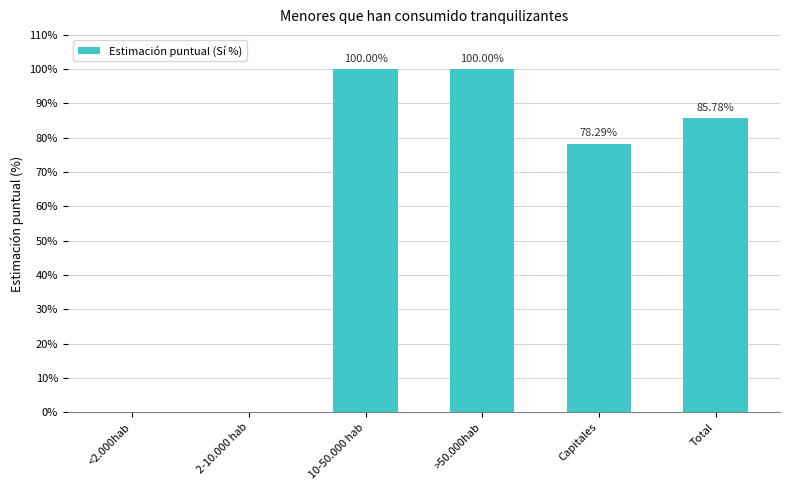

Reading right to left, list all the values displayed in this chart.

85.8	78.3	100.0	100.0	0.0	0.0